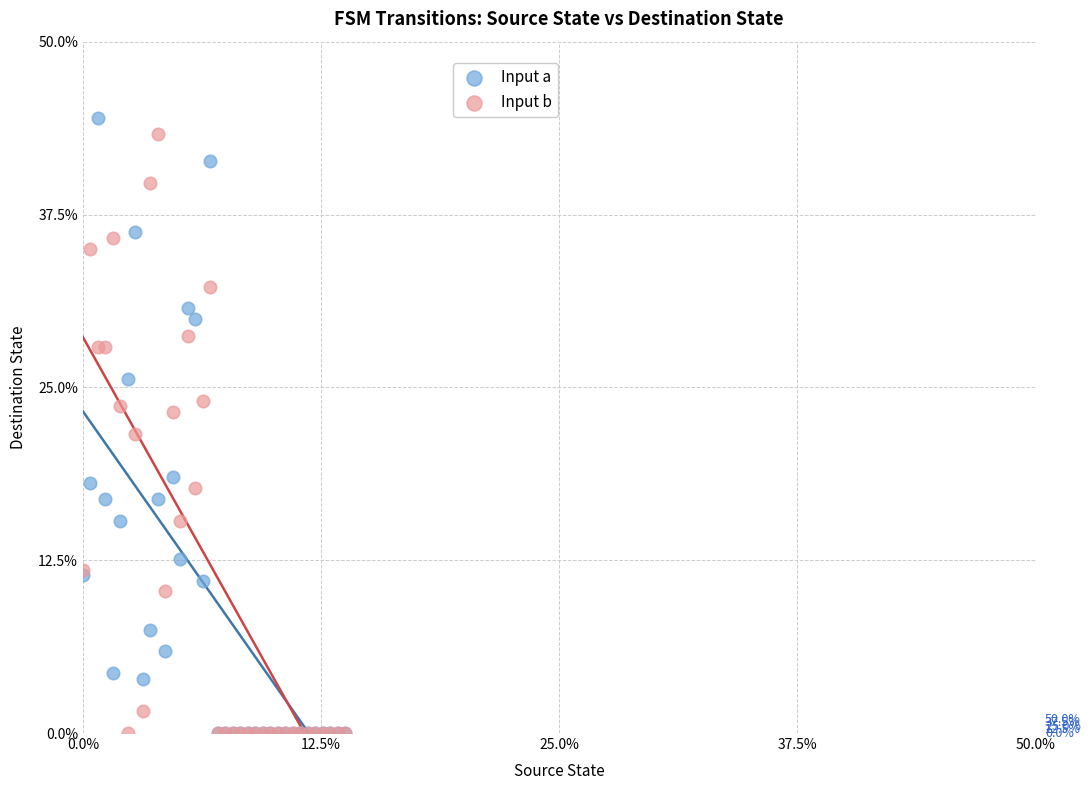

In the Input b series, what Y value is closest to 21?

21.7